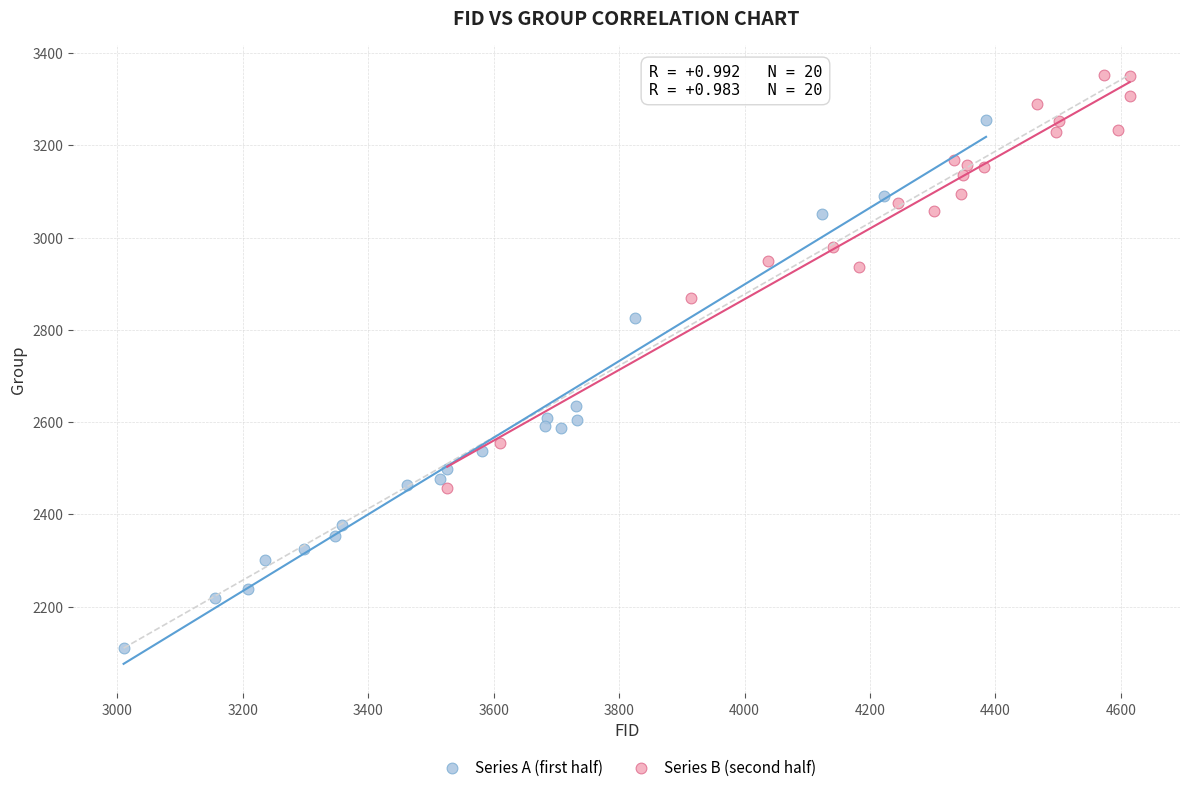

What are all the series names shown in the legend?

Series A (first half), Series B (second half)